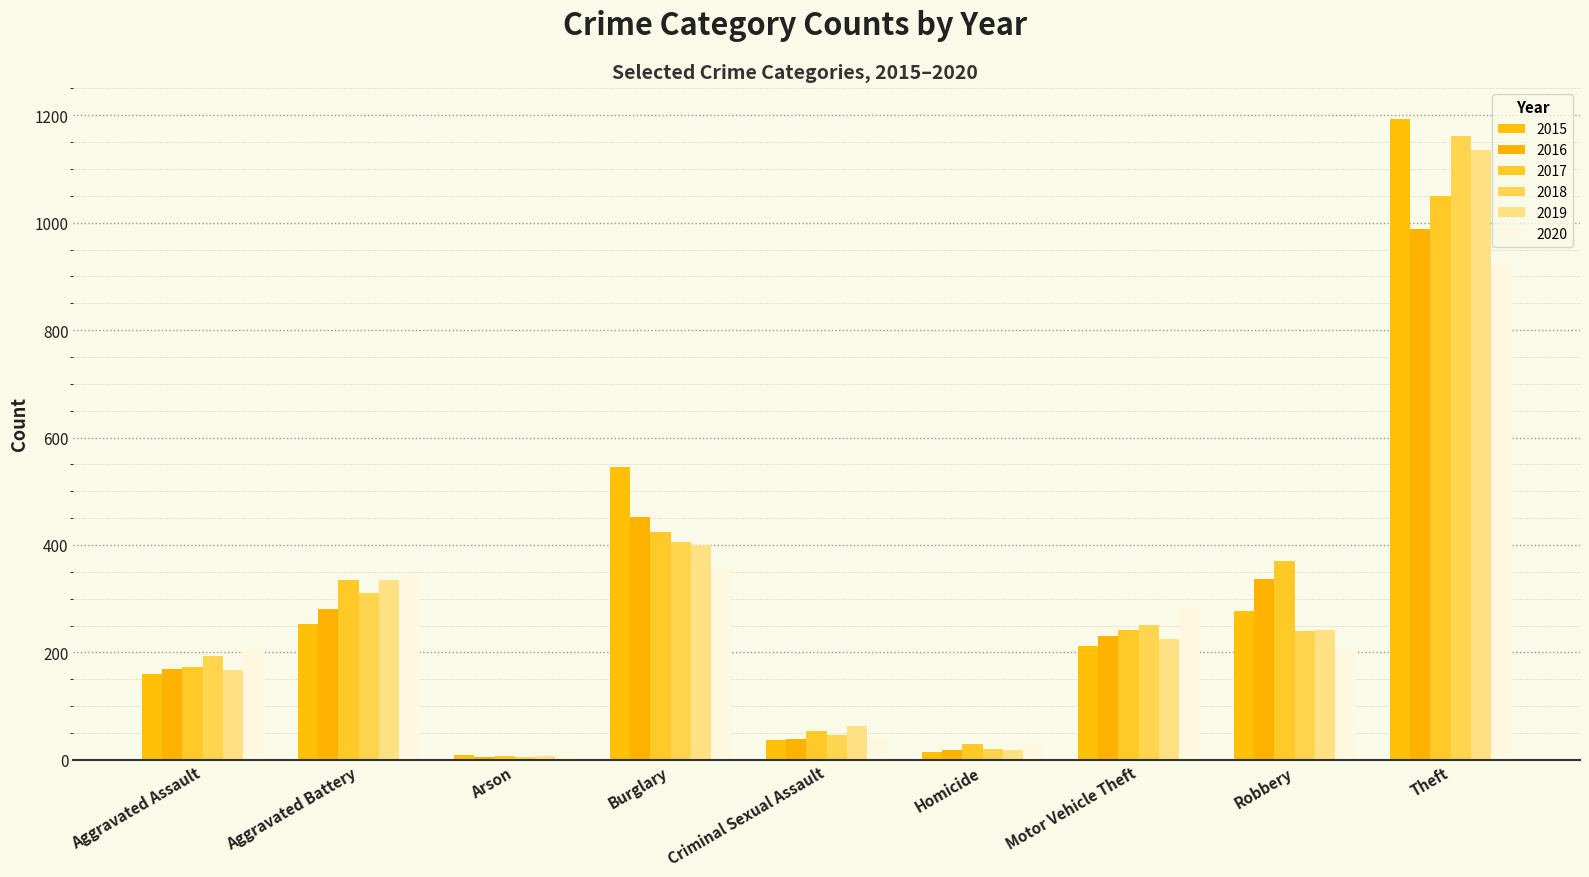

How many series are shown in this chart?

6